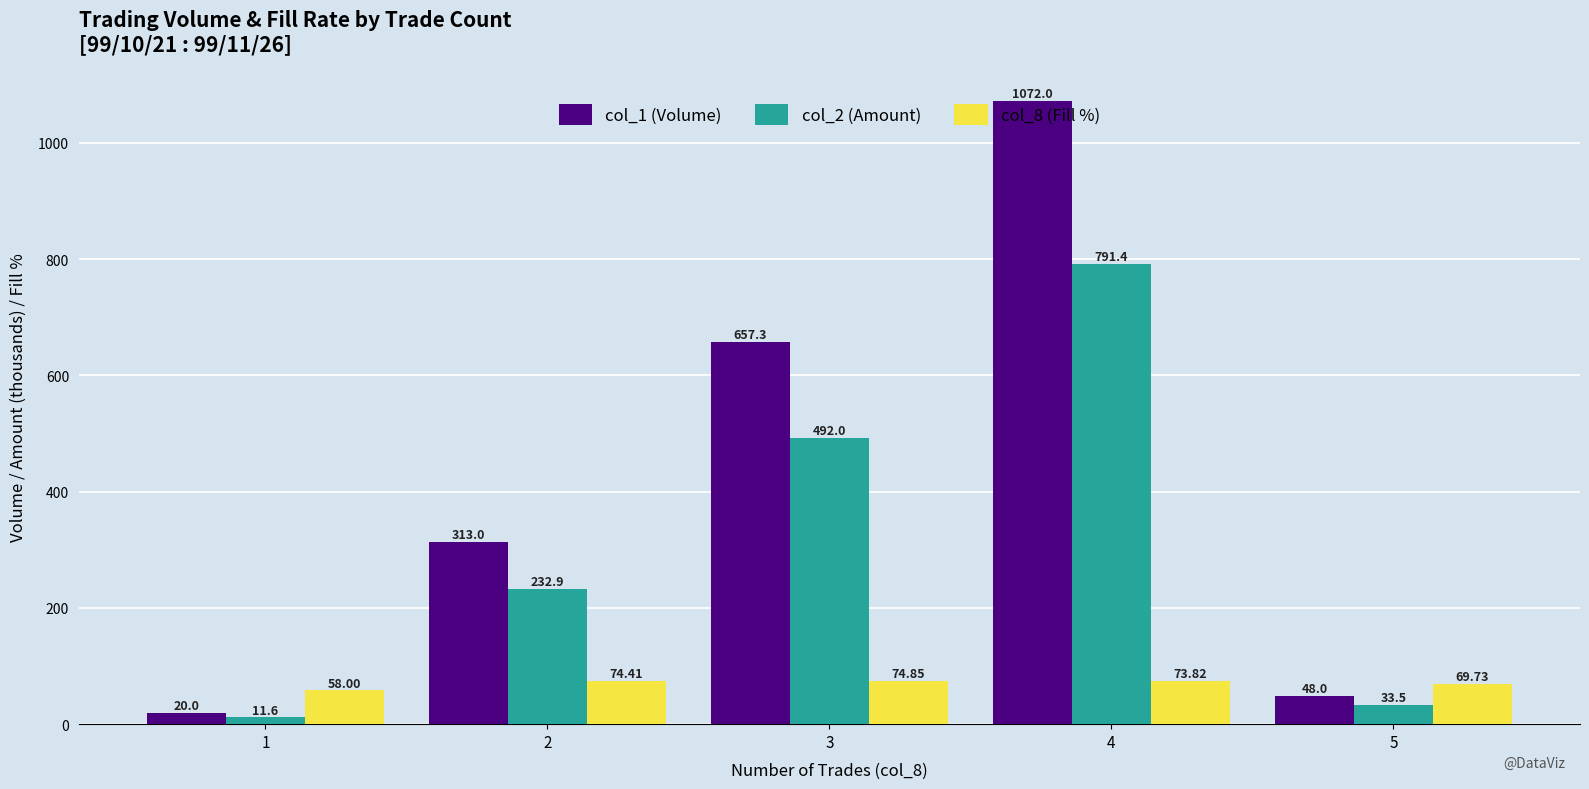

At how many categories does at least one series exceed 1029?

1